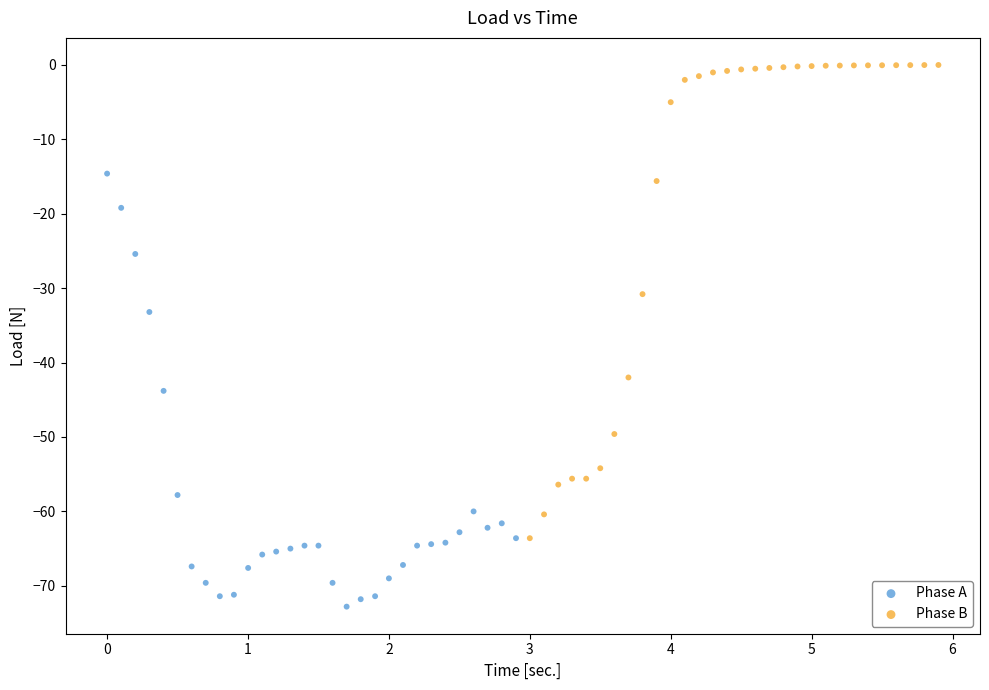

Which series contains the lowest Y value?

Phase A